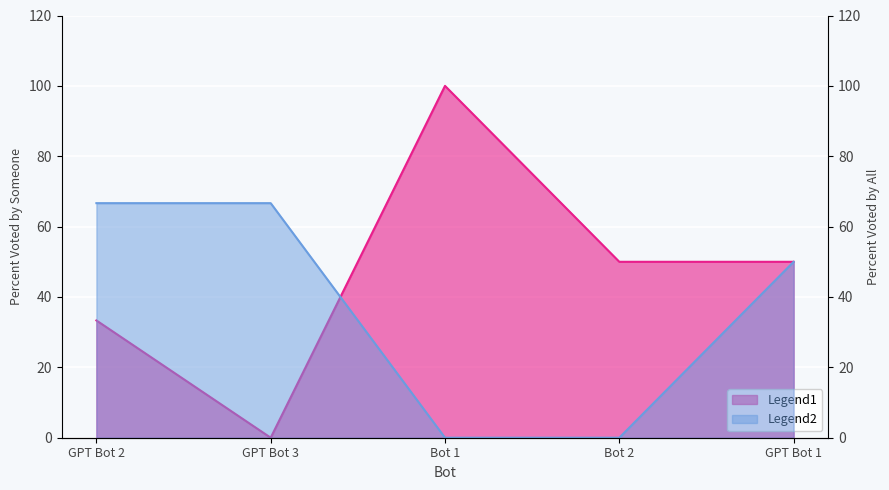

After their last crossing, which series has the higher values: percent_voted_by_someone or percent_voted_by_all?

percent_voted_by_someone